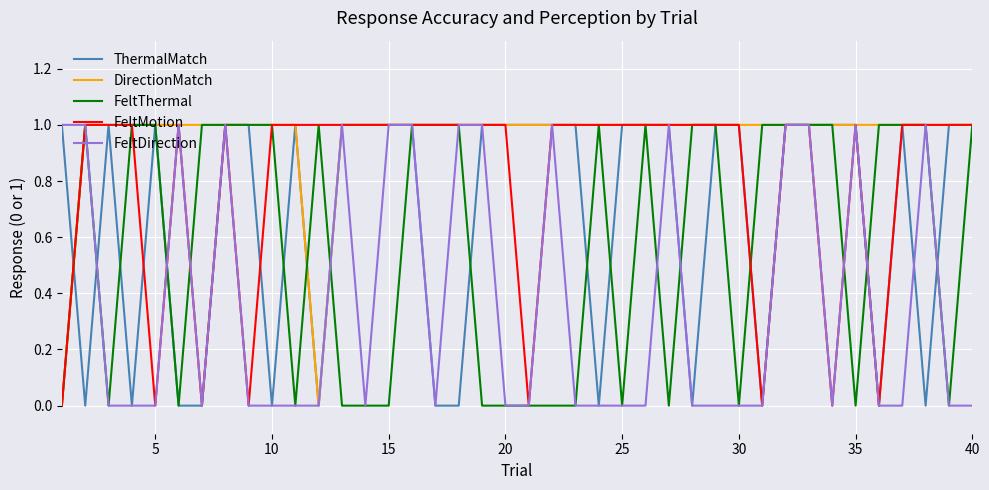

Which series has the largest total across all categories?

DirectionMatch